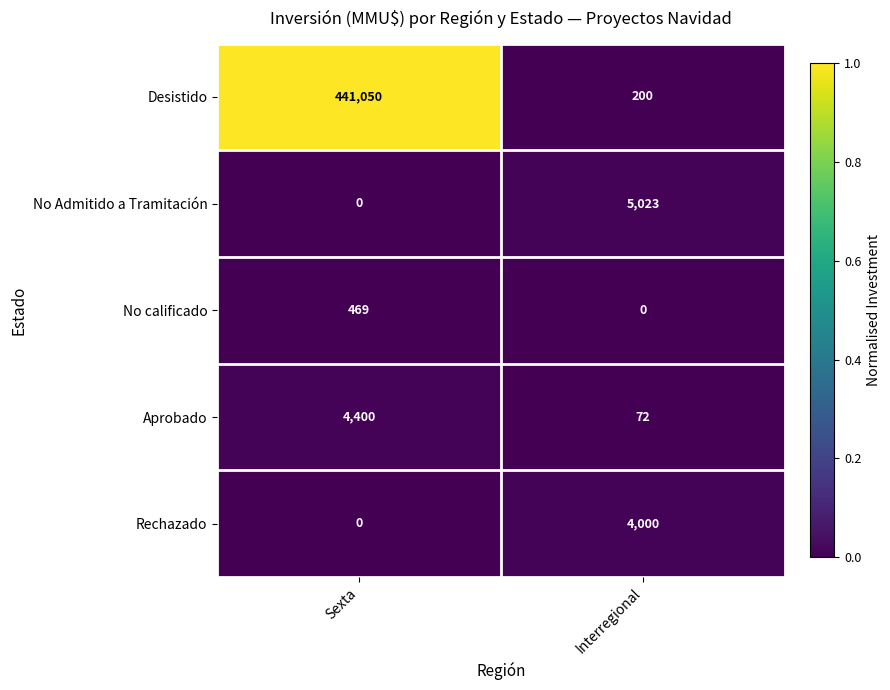

Which series changed the most between Sexta and Interregional?

Desistido